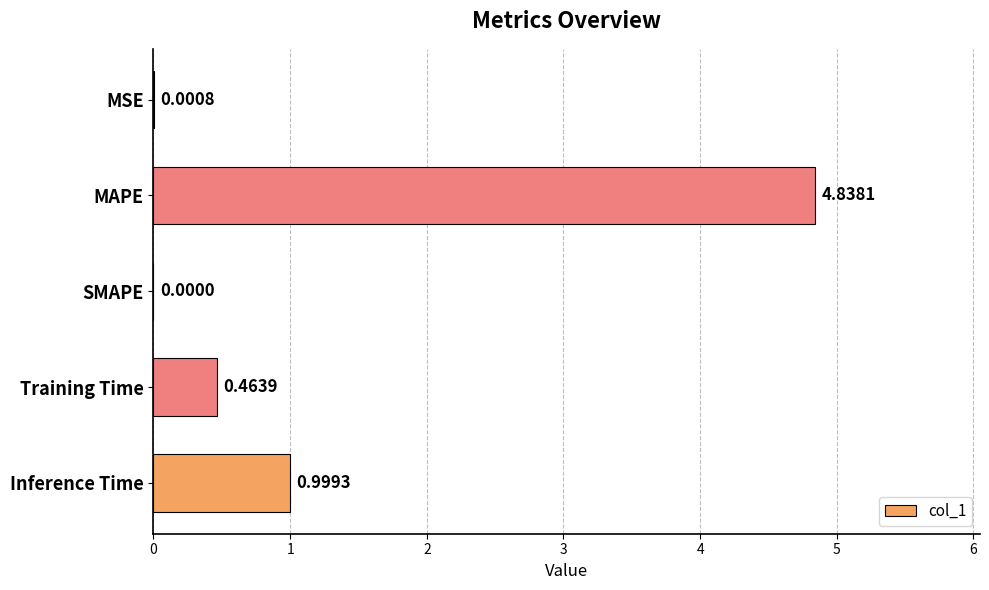

Between Inference Time and SMAPE, which is larger?

Inference Time